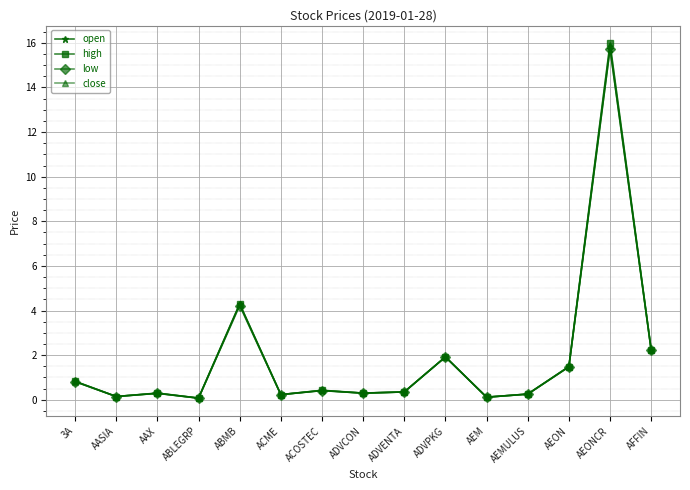

Where is the first local maximum for high?

AAX